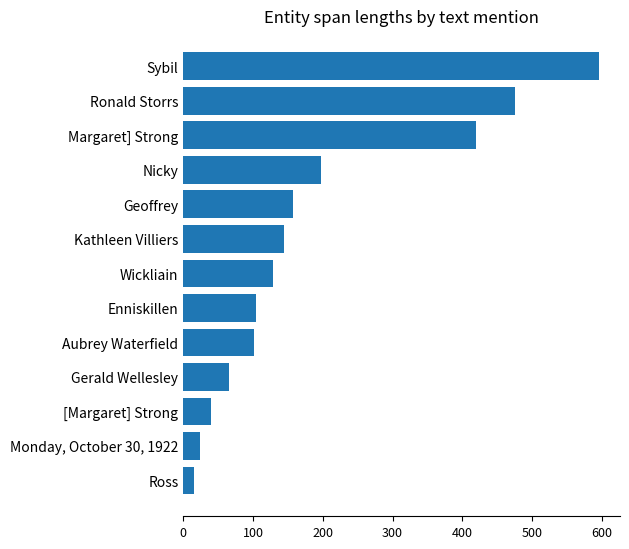

What is the label of the 5th bar from the top?

Geoffrey